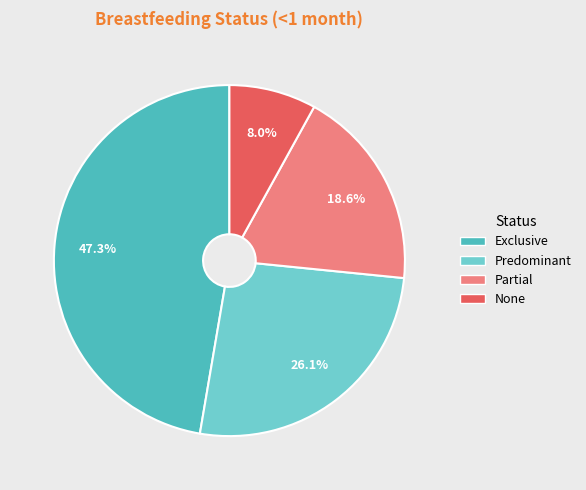

Rank the categories by value from lowest to highest.

None, Partial, Predominant, Exclusive